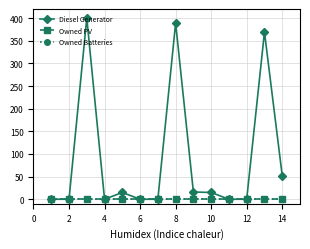

Does the chart have visible grid lines?

Yes